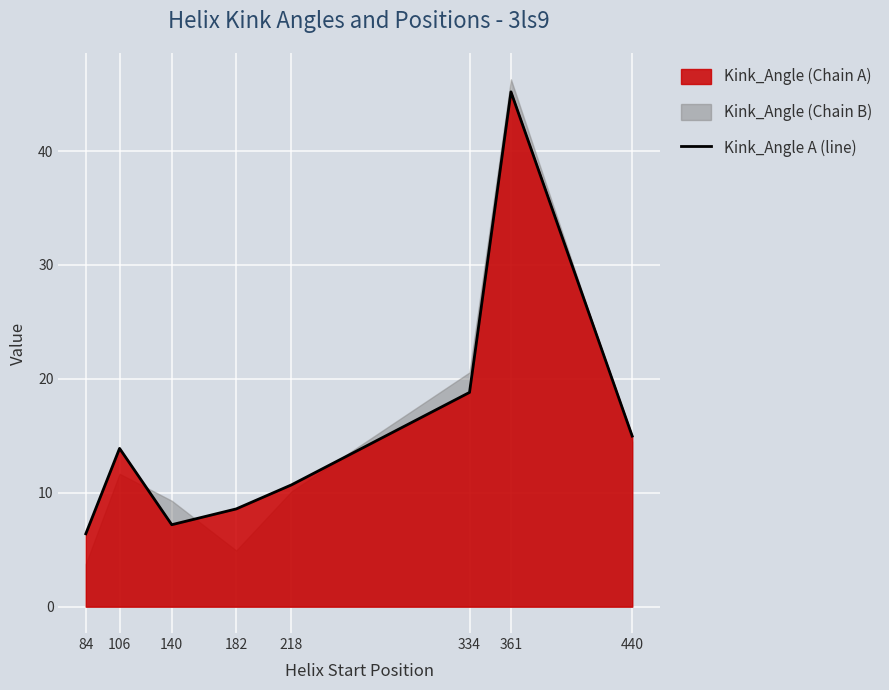

Reading left to right, list all the values displayed in this chart.

84=6.4	106=13.9	140=7.2	182=8.6	218=10.7	334=18.8	361=45.2	440=15.0